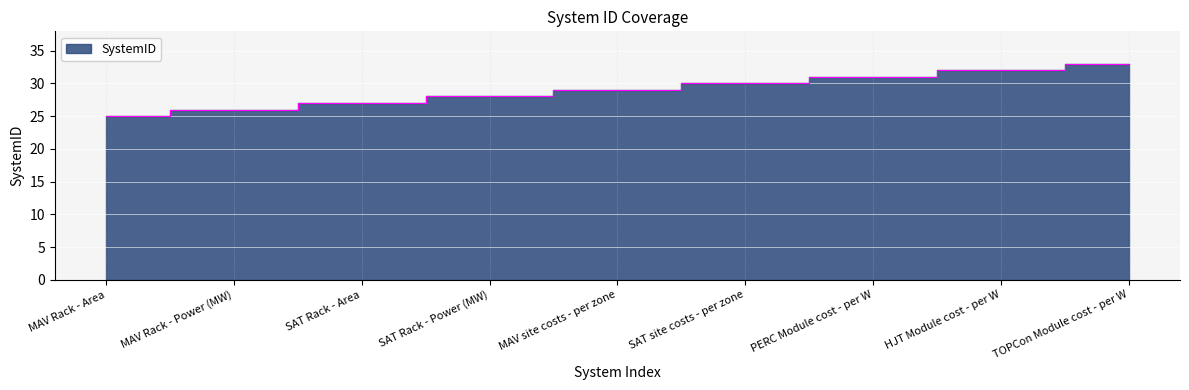

What is the label of the 7th point from the right?

SAT Rack - Area